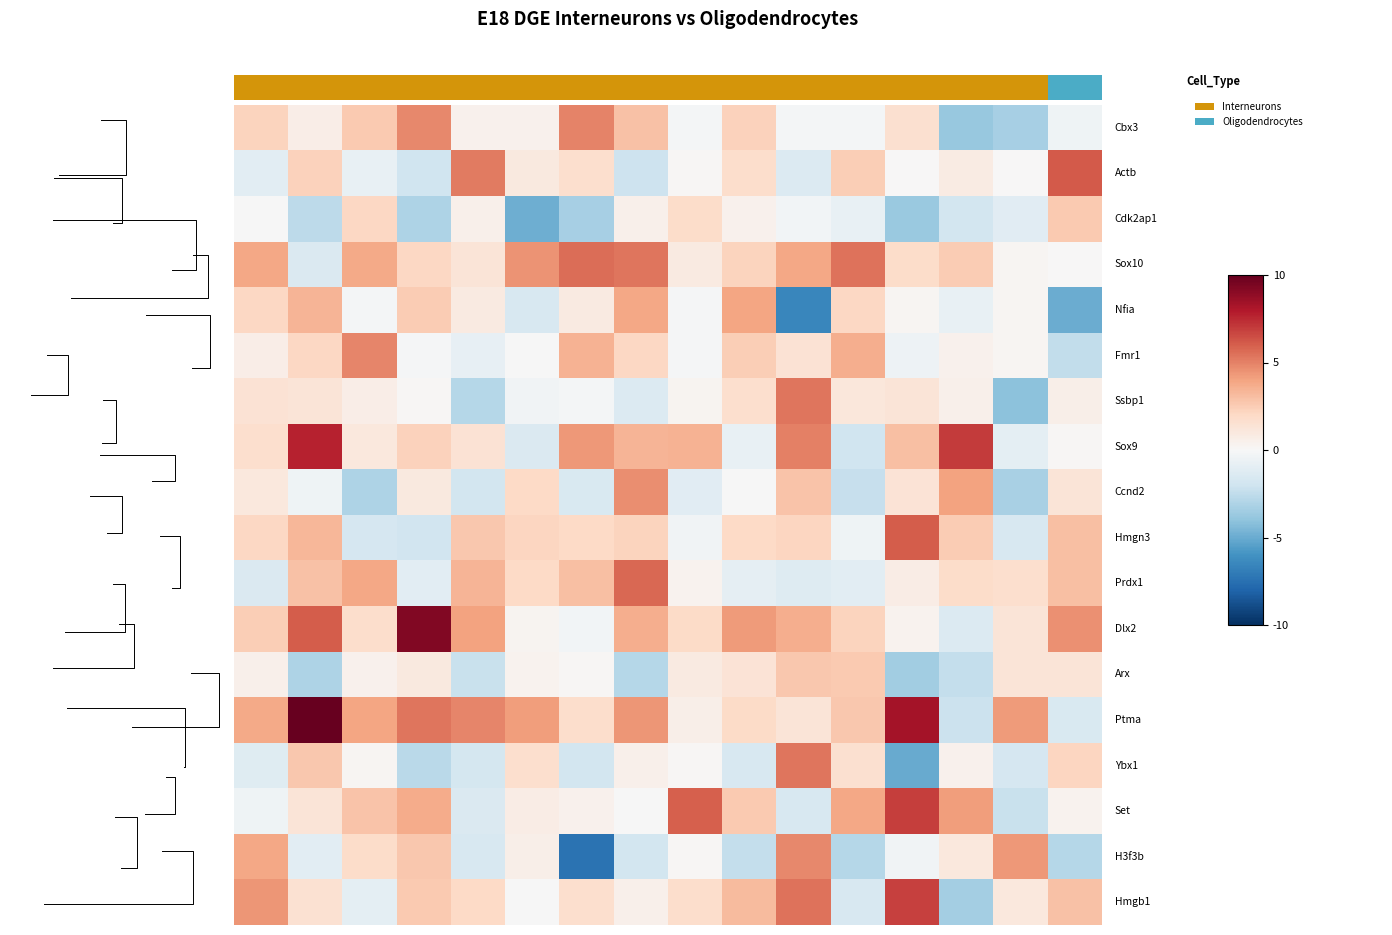

Count the number of data series in this chart.

18